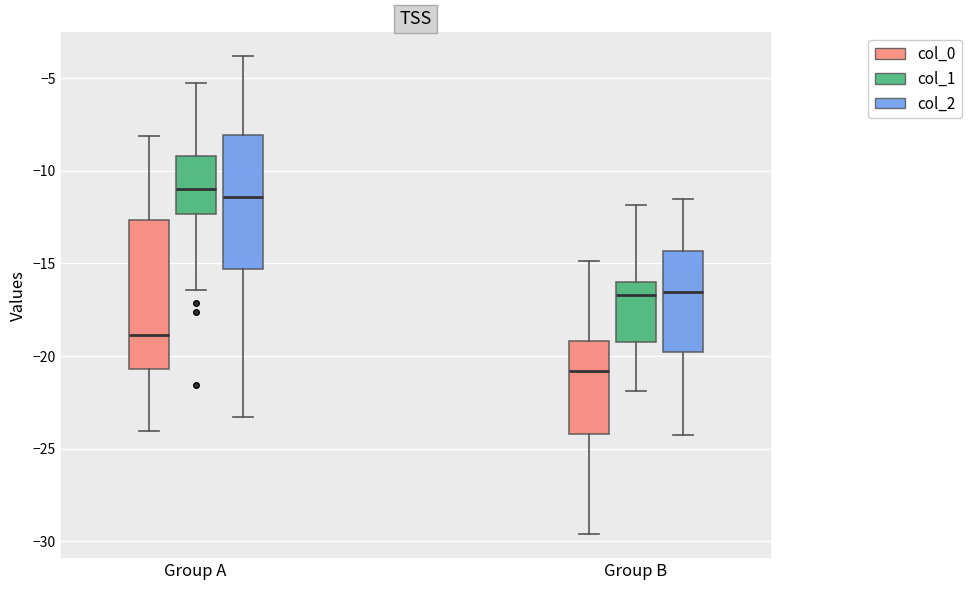

Where does the lower whisker of the box for Group B (col_2) end on the y-axis? The values are not printed on the chart, so give them approximately, as read against the axis.

-24.0